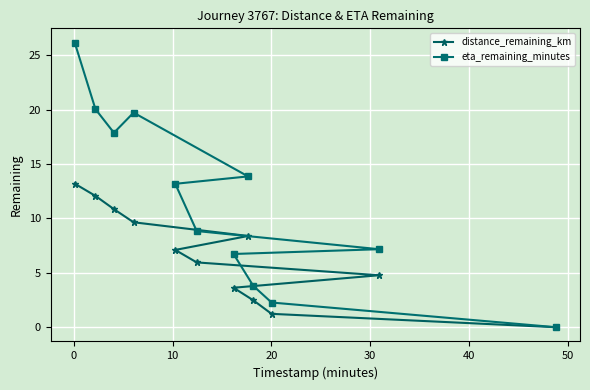

Rank the series by their maximum value, from highest to lowest.

eta_remaining_minutes, distance_remaining_km